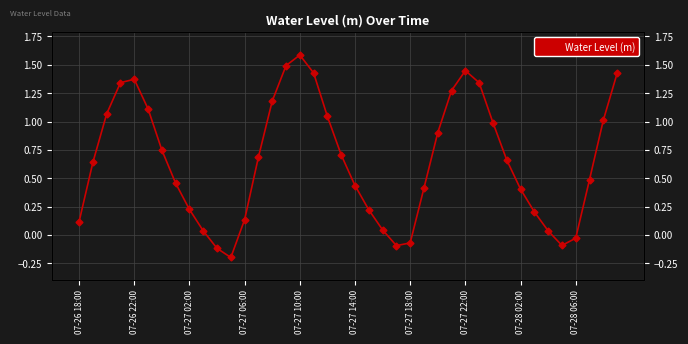

What is the sum of all values?

26.1